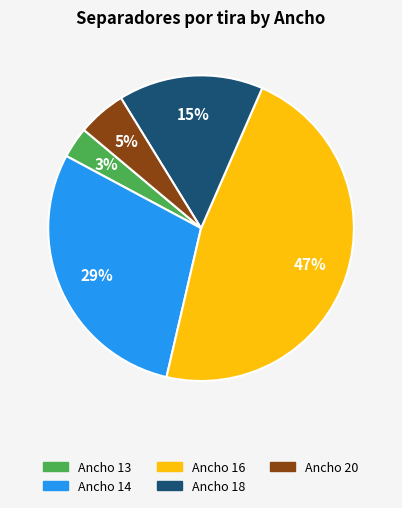

To the nearest percent, what is the difference between the largest and smallest slice percentages?

44%